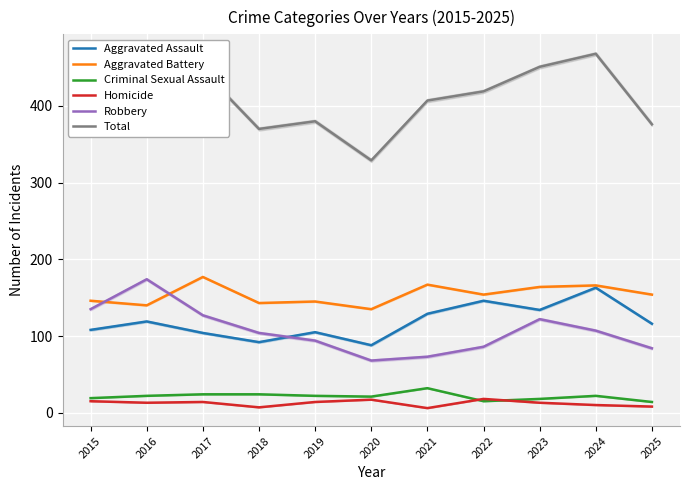

Which category has the lowest value in the Aggravated Battery series?

2020